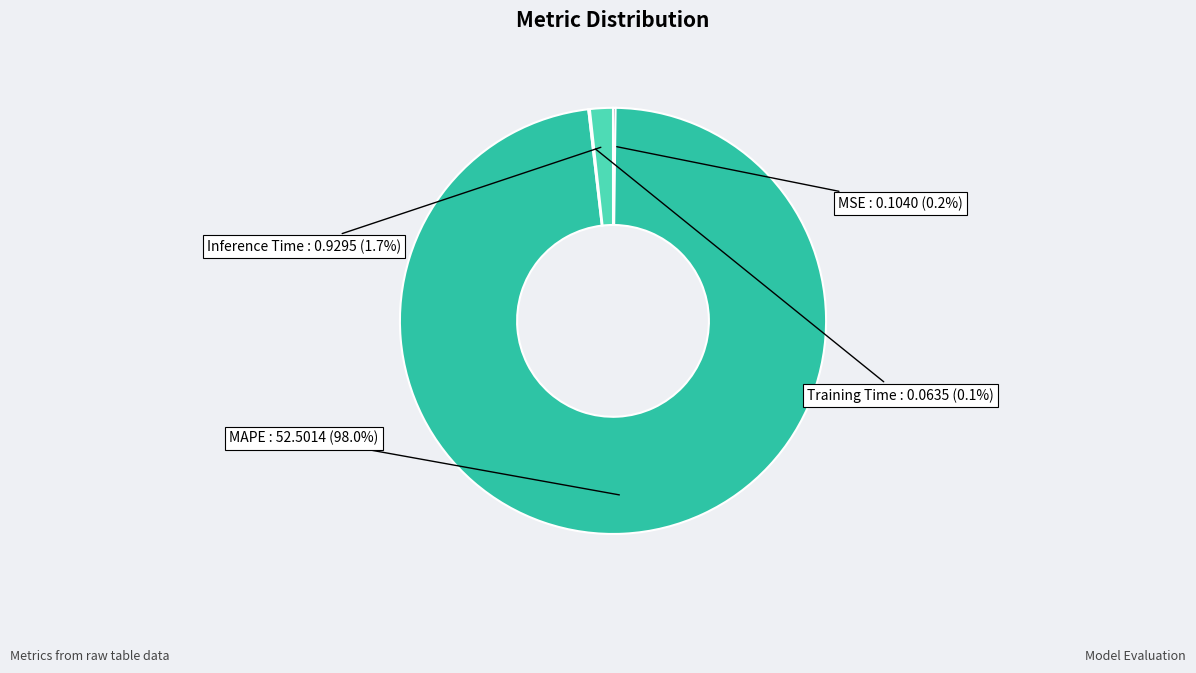

Do Inference Time and MAPE together represent more than half of the pie?

Yes